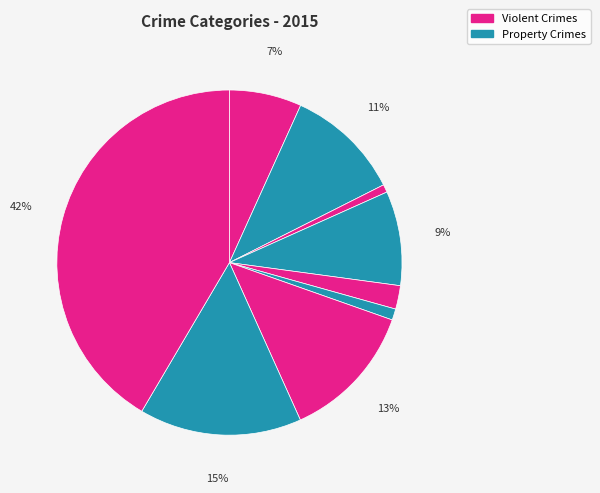

How many slices are in this pie chart?

9